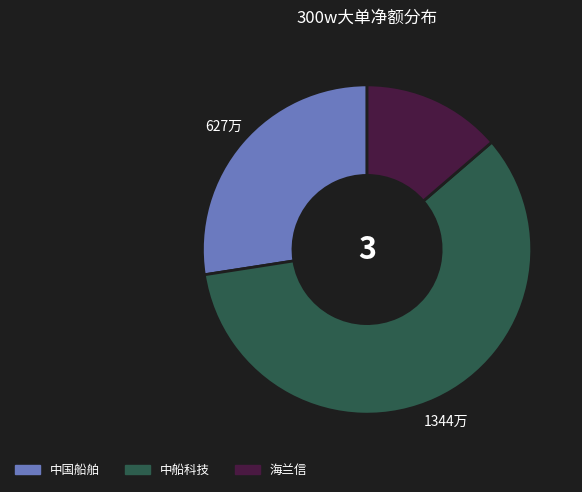

Is there any slice that represents more than half of the pie?

Yes